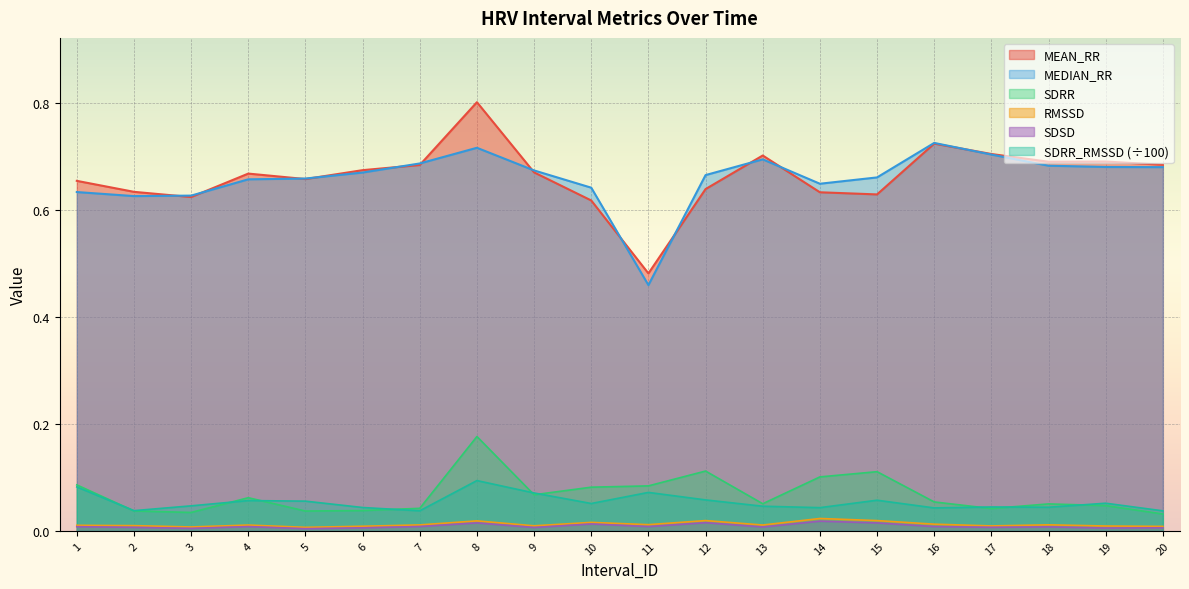

Which has a higher value, 12 or 19?

19